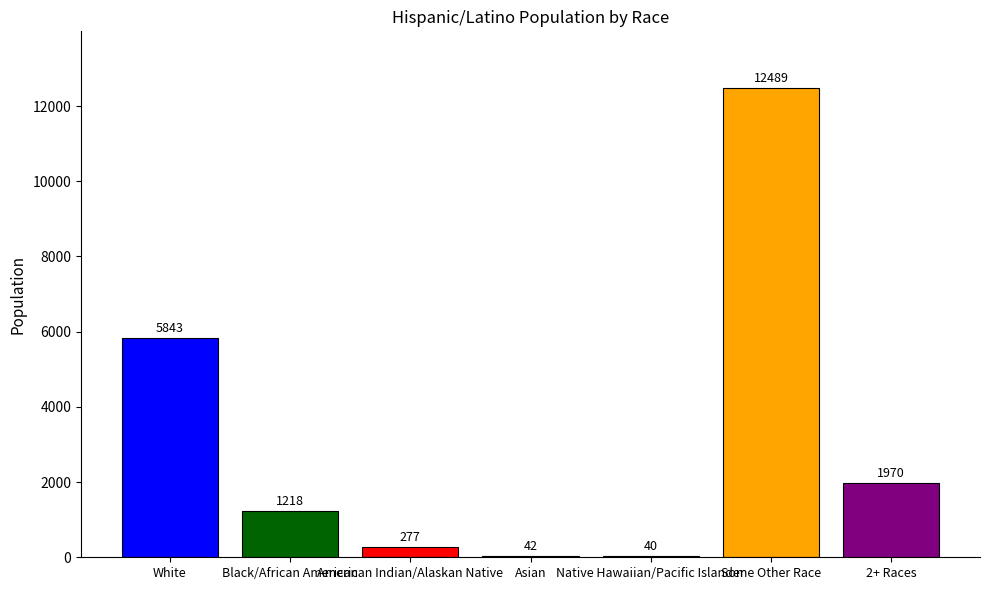

What is the greatest value displayed?

12489